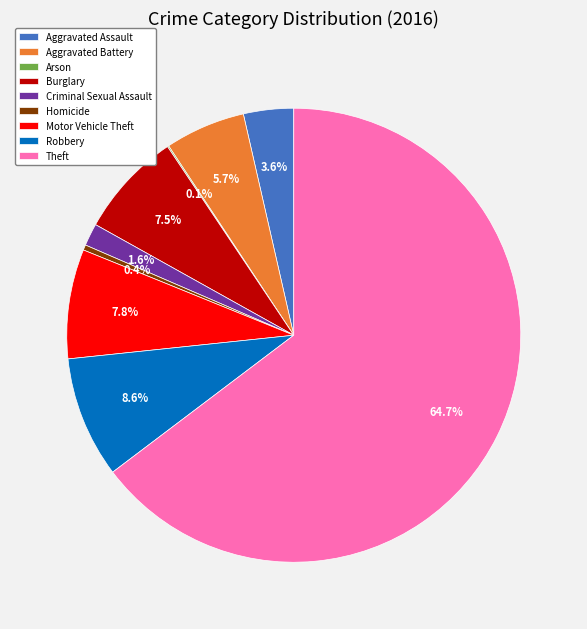

Which category has the biggest portion of the pie?

Theft